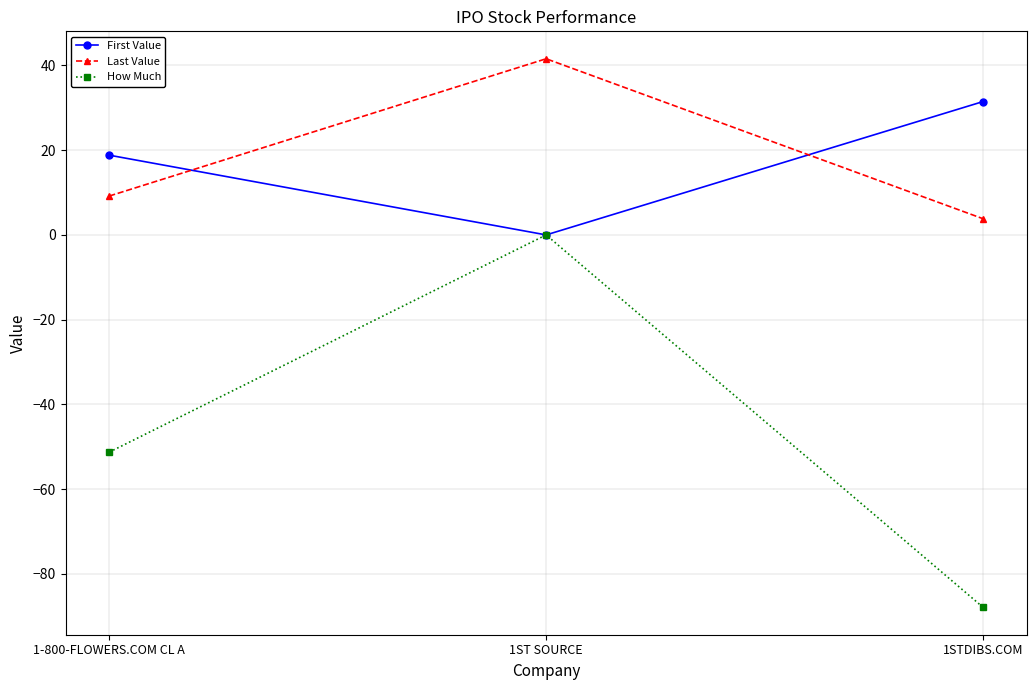

What is the sum of the Last Value values at 1ST SOURCE and 1STDIBS.COM?

45.4